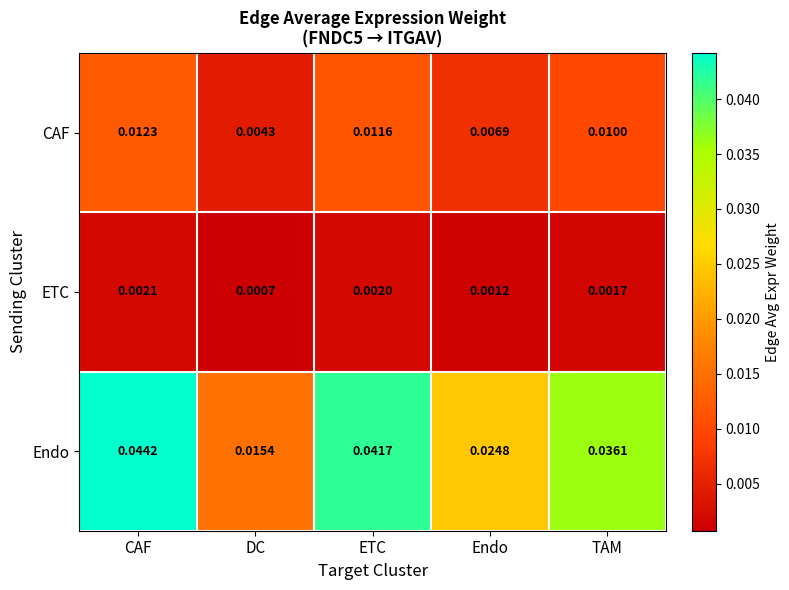

Which series has the largest total across all categories?

Endo